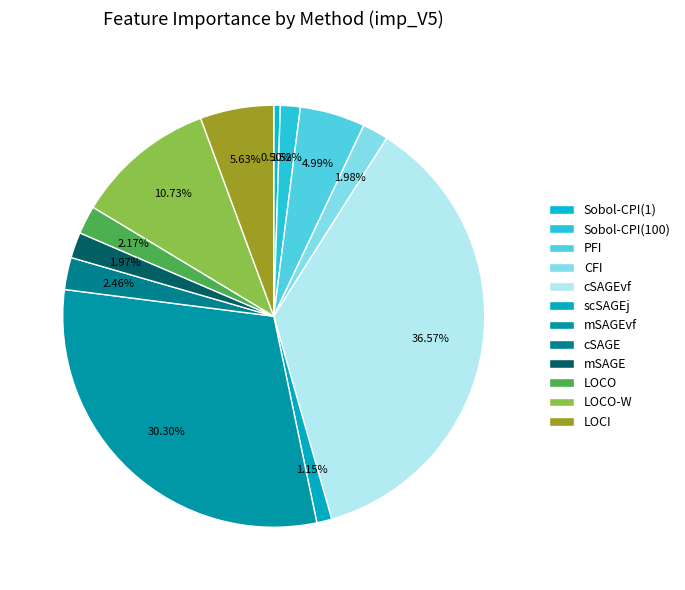

To the nearest percent, what is the average slice percentage?

8%